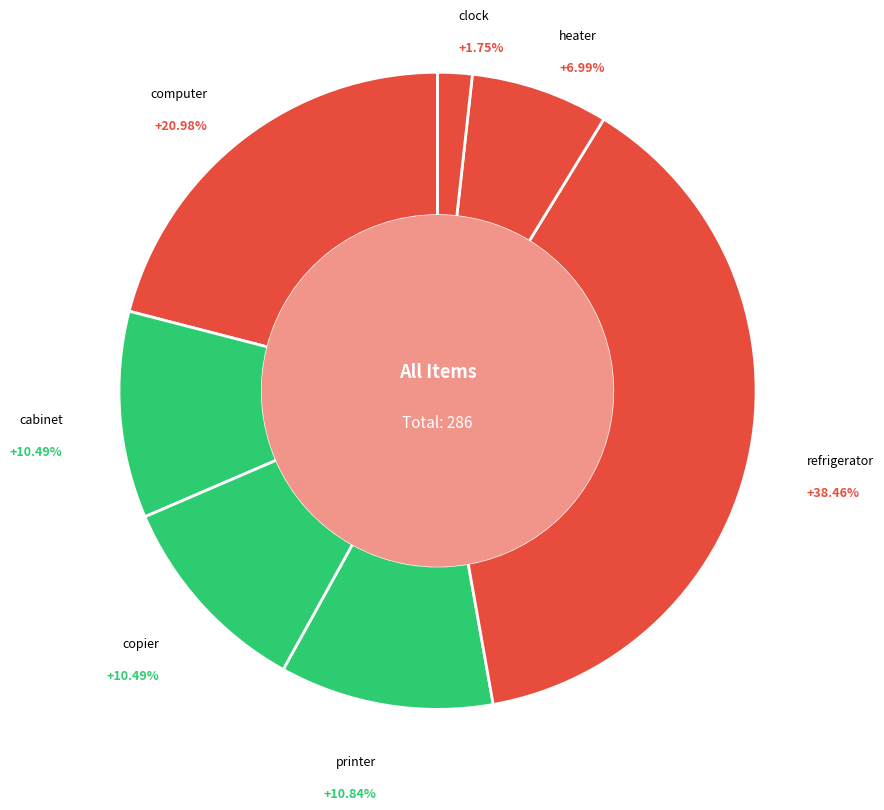

True or false: clock accounts for 12% of the total.

False